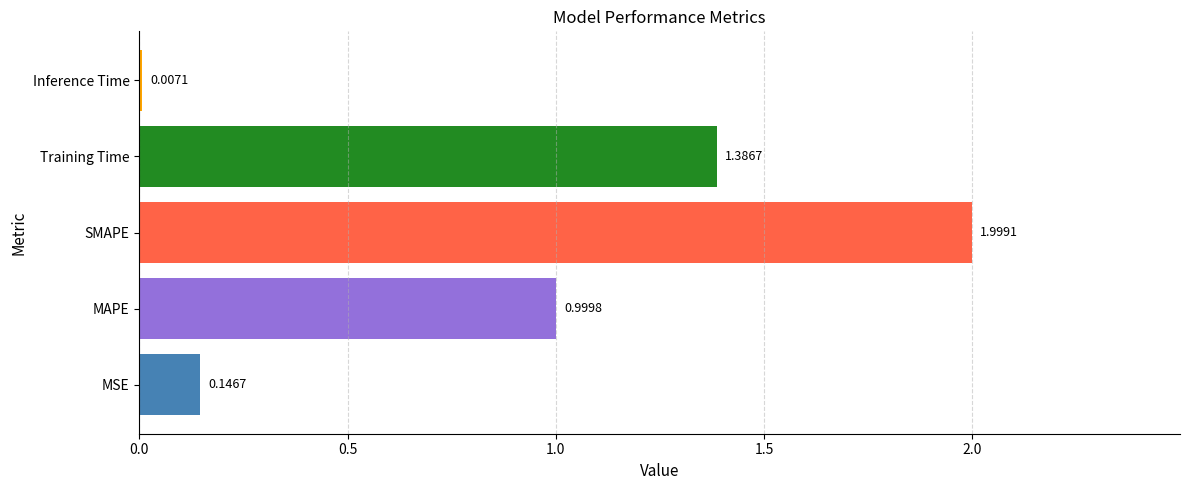

How many distinct data groups are displayed?

1